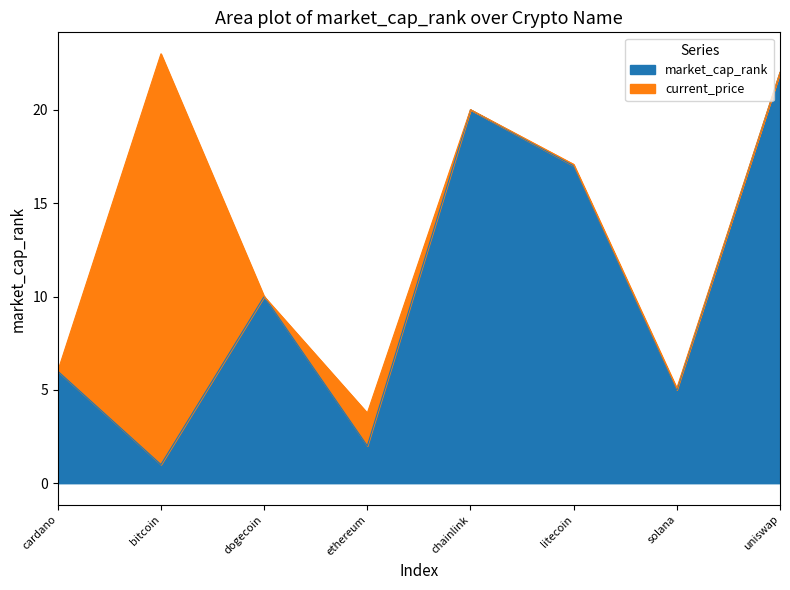

What position from the right is bitcoin?

7